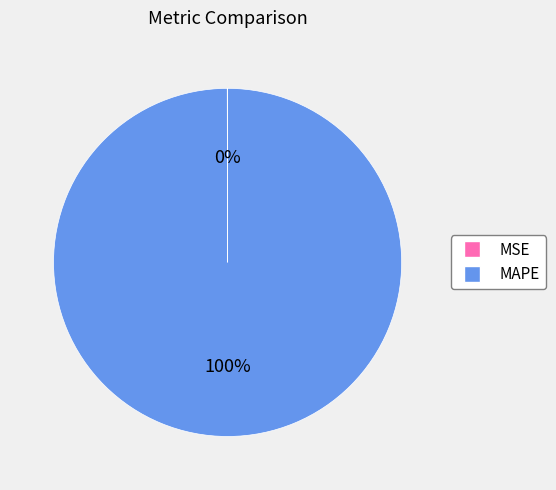

Which category has the biggest portion of the pie?

MAPE